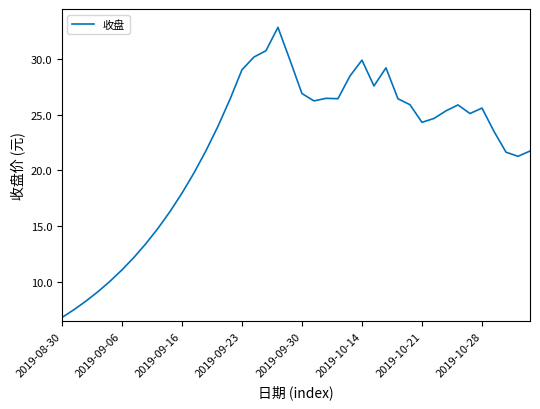

What is the smallest value displayed?

6.8